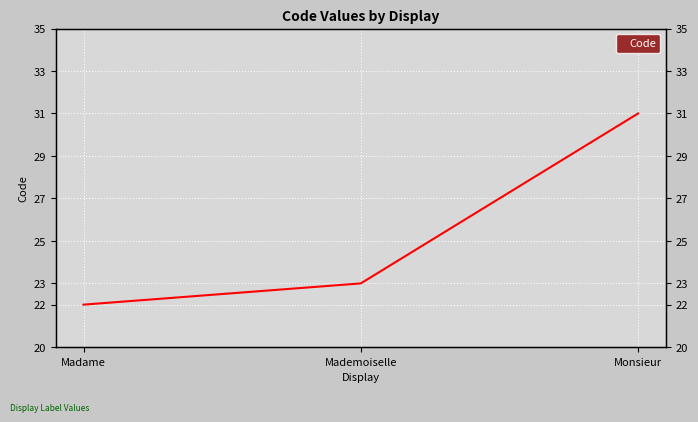

Which has a higher value, Madame or Mademoiselle?

Mademoiselle